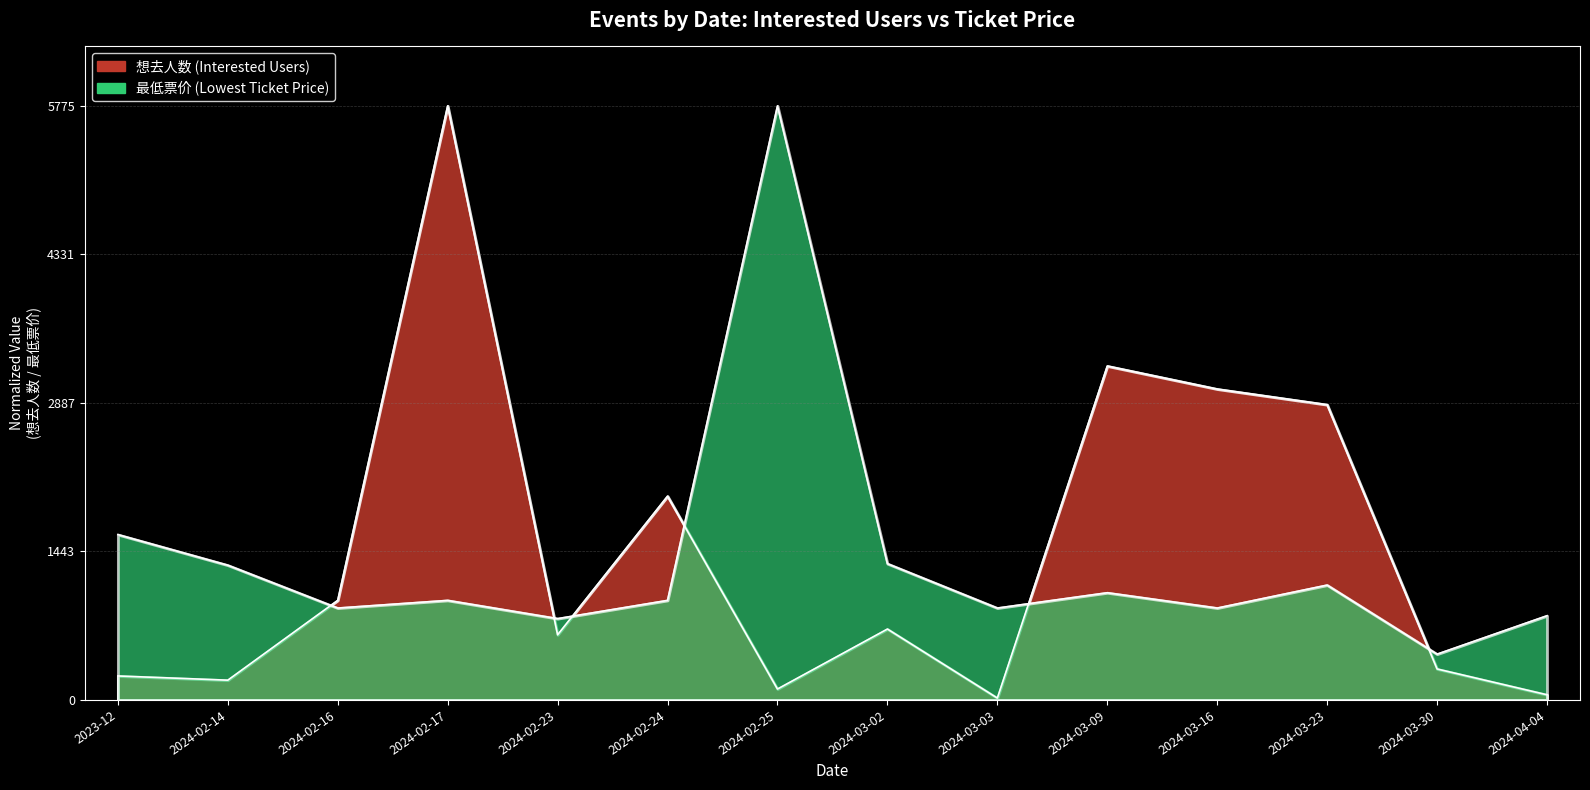

At which label is 最低票价 closest to 0?

2024-03-30